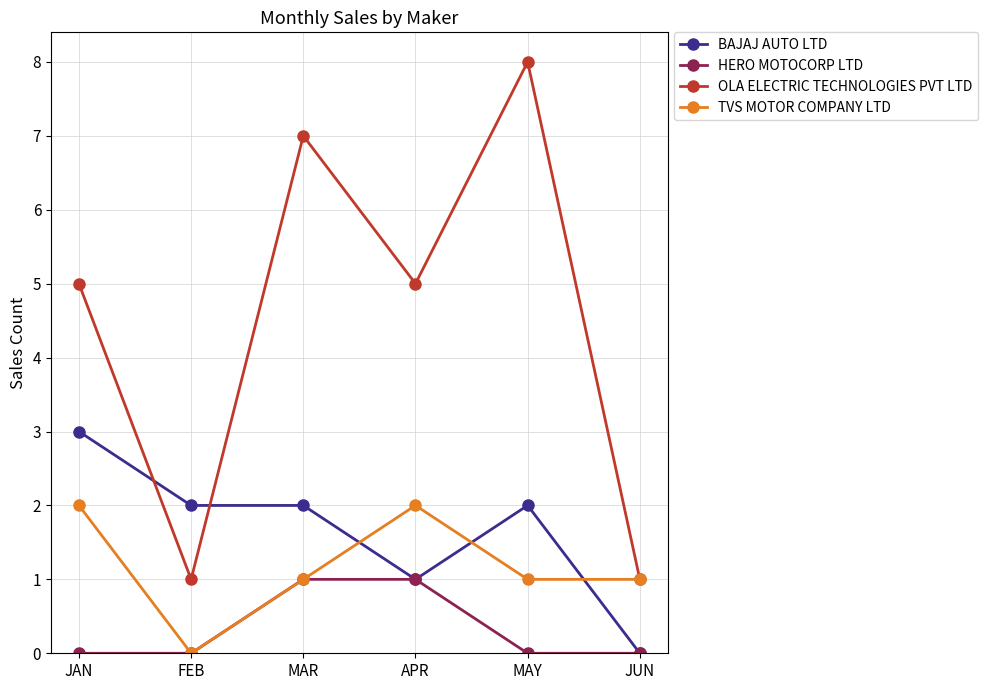

Which series has the largest range (max minus min)?

OLA ELECTRIC TECHNOLOGIES PVT LTD